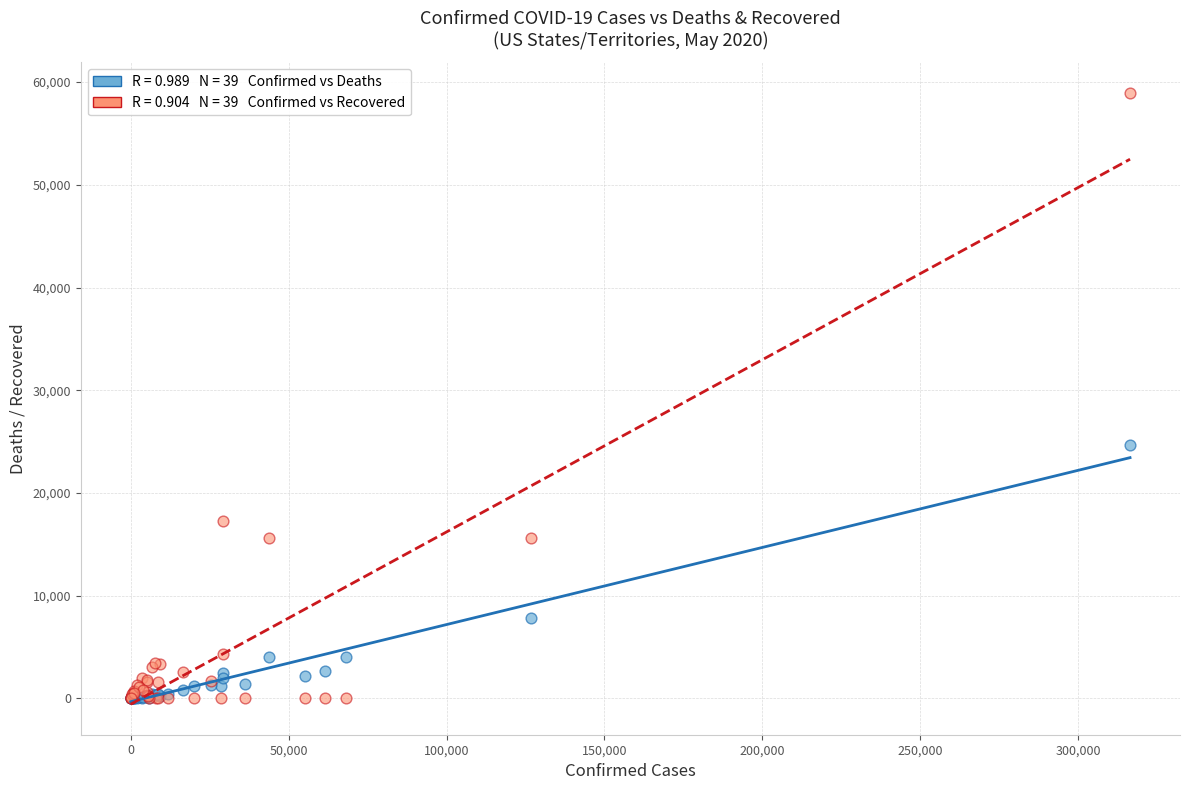

Across all series, what Y value is closest to 29475?

24708